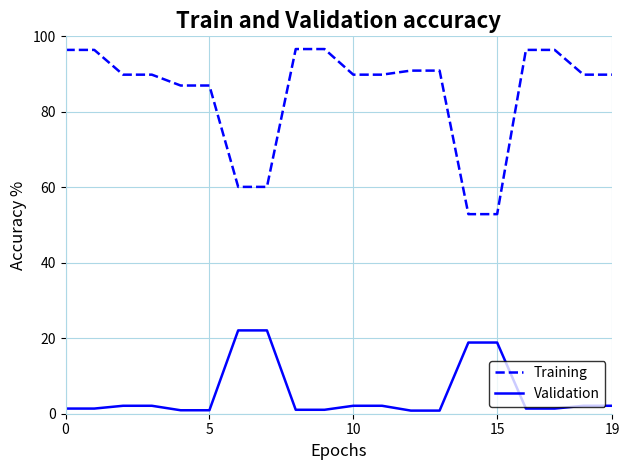

Which series has the largest total across all categories?

Training